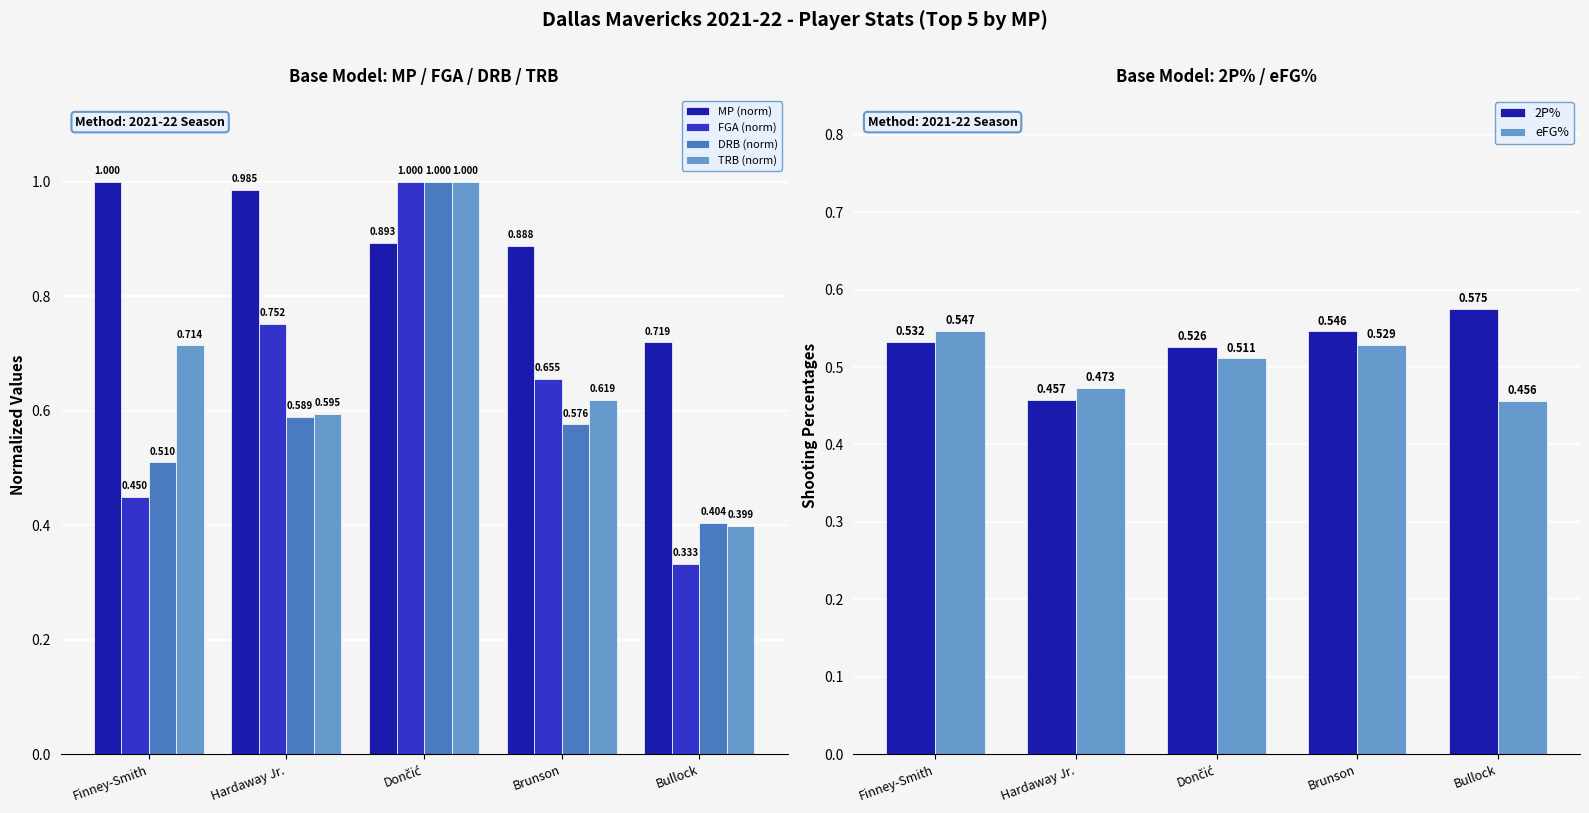

What is the maximum value shown in the chart?

1.0